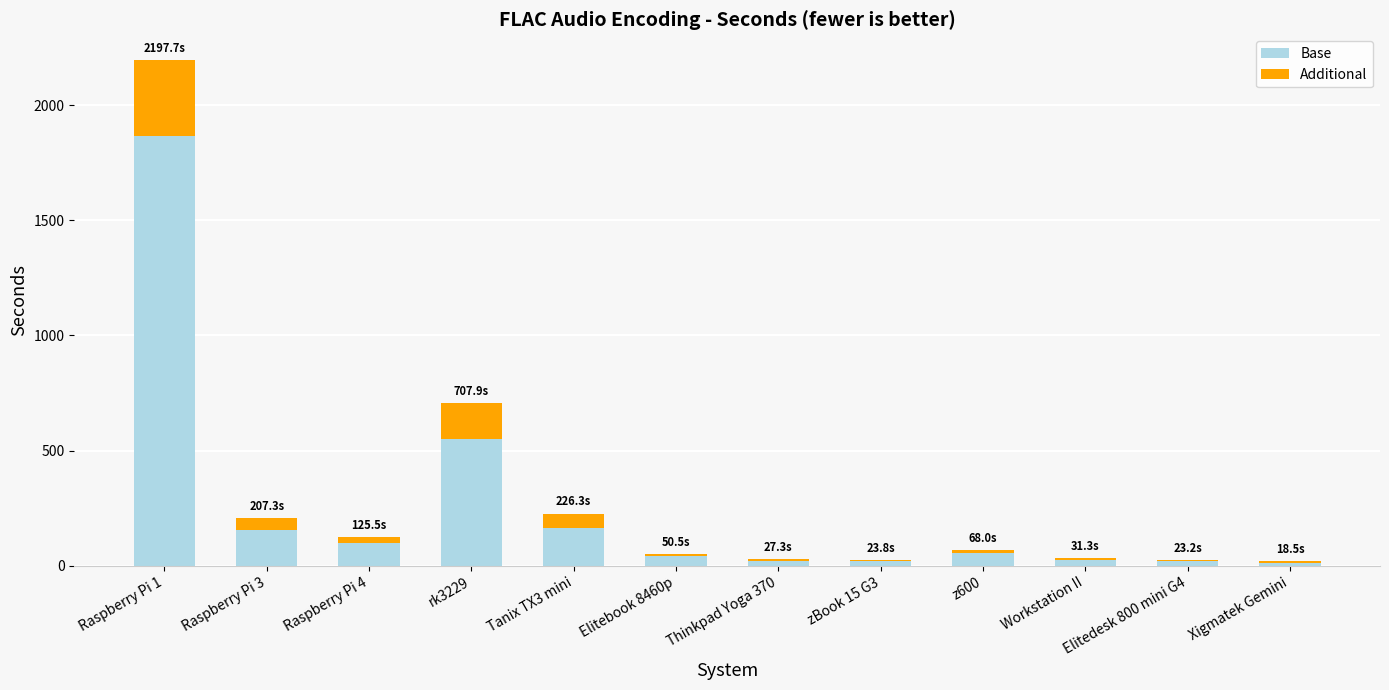

What is the sum of the Base values at Raspberry Pi 3 and Tanix TX3 mini?

318.4